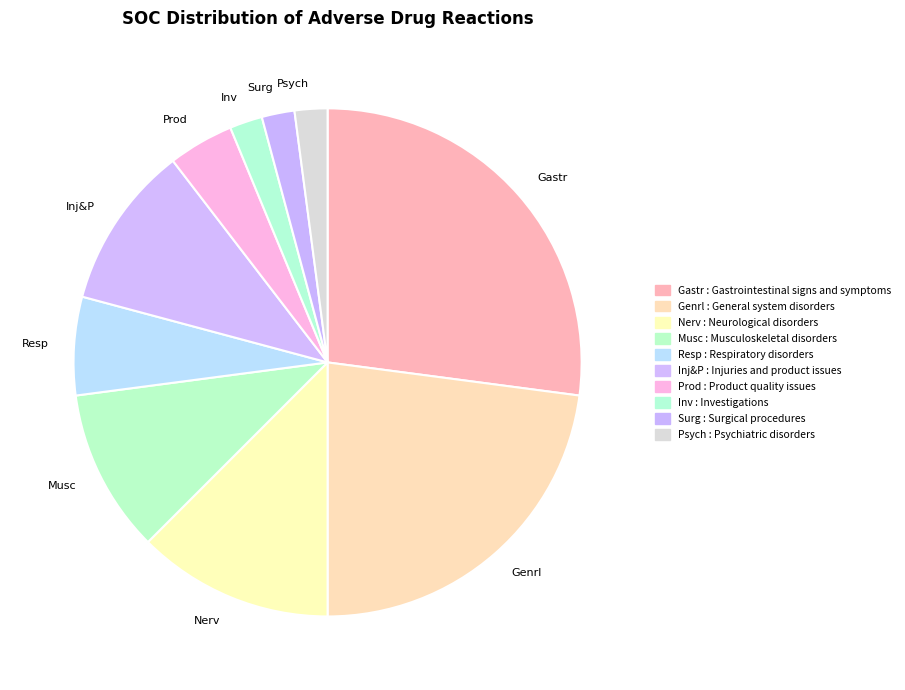

Between Nerv and Resp, which is larger?

Nerv